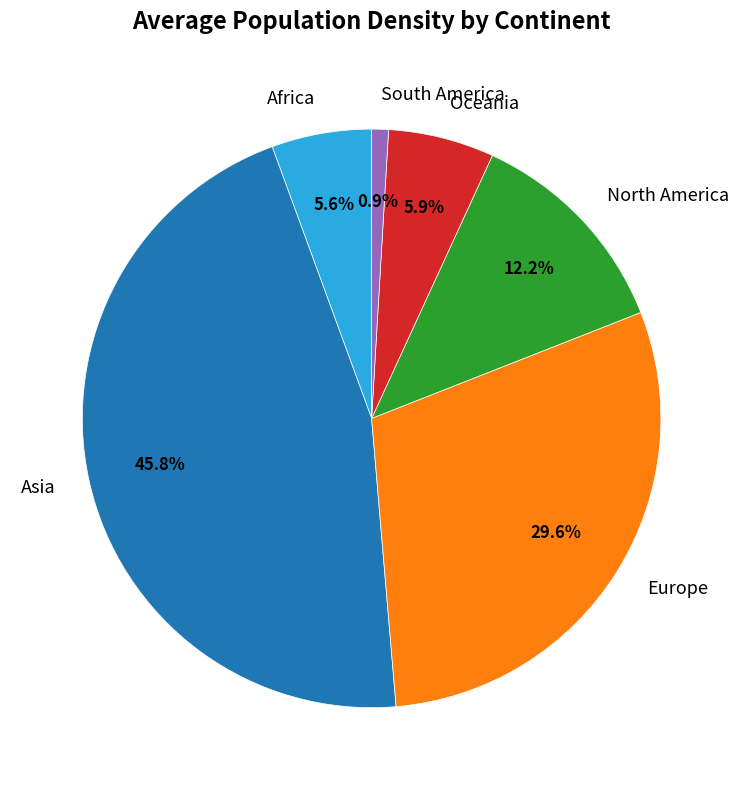

Is it true that Europe is 30% of the pie?

True